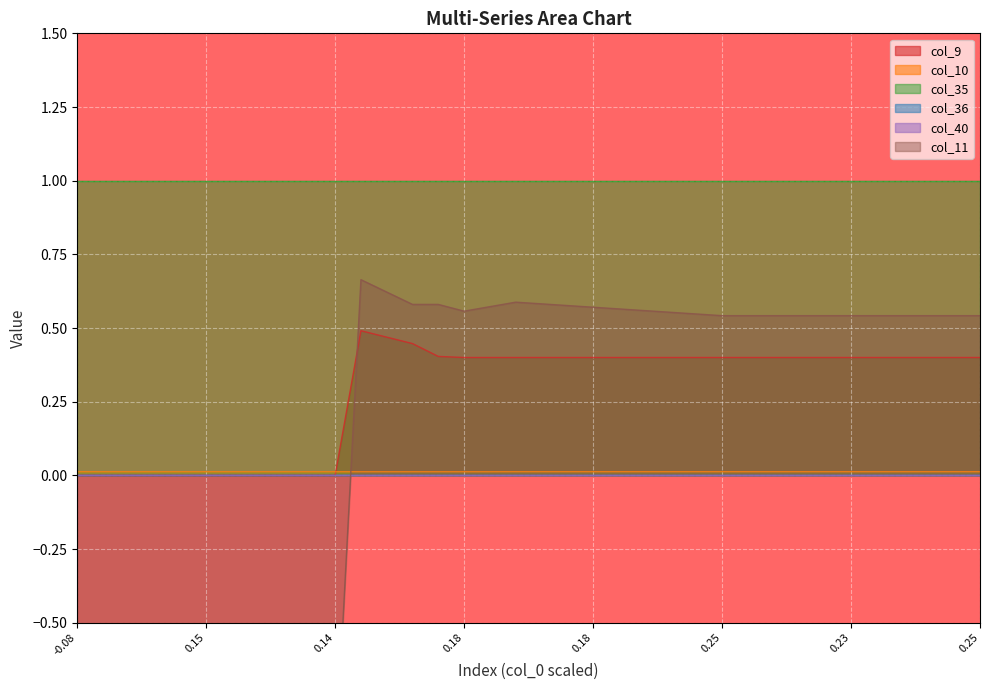

Where is the first local maximum for col_9?

11